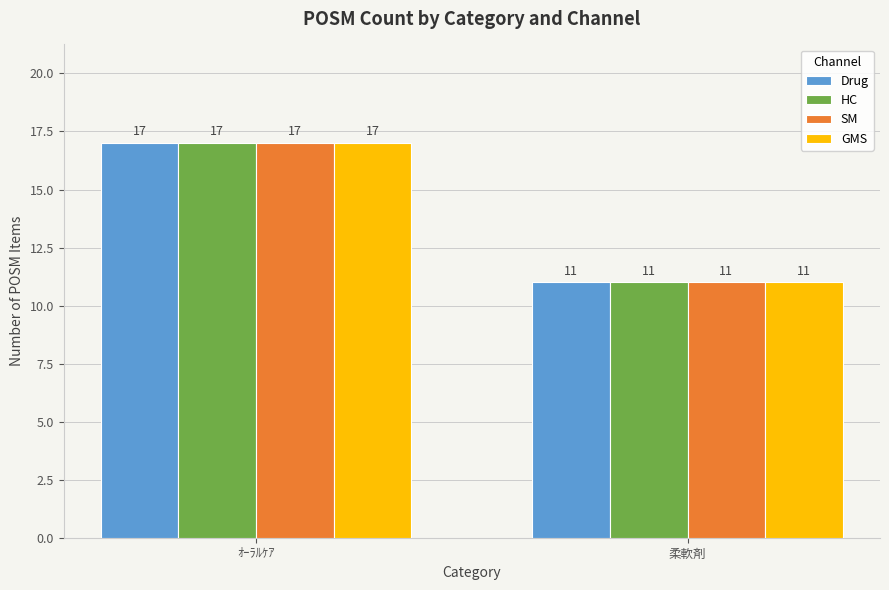

What are all the series names shown in the legend?

Drug, HC, SM, GMS